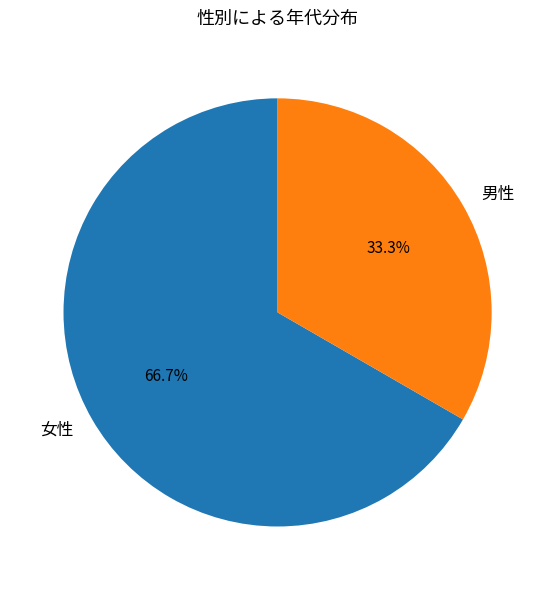

What is the ratio of the value at 女性 to the value at 男性?

2.0